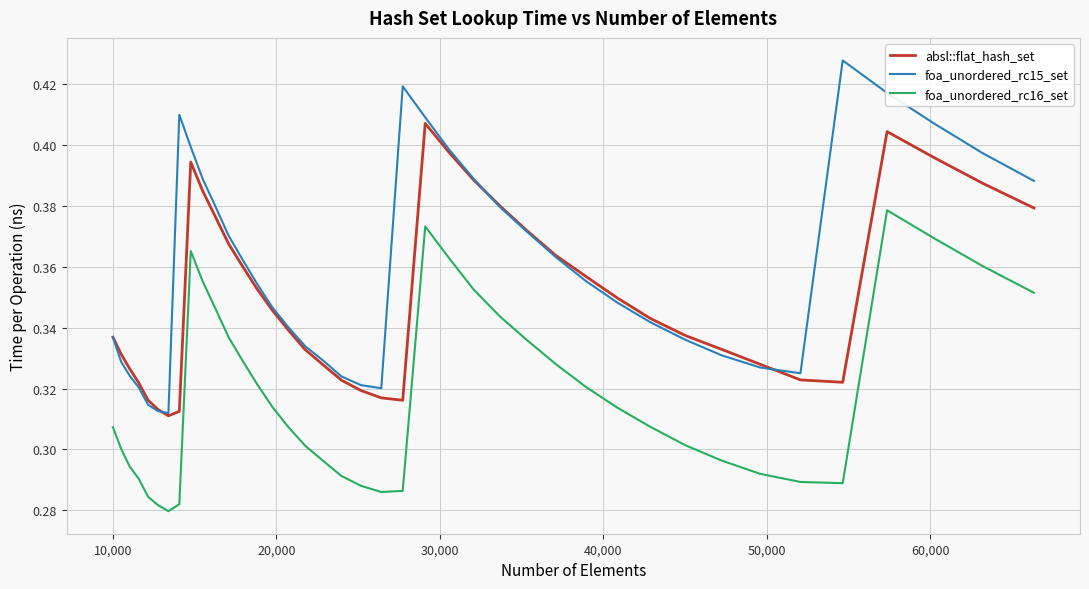

Rank the series by their average value, from highest to lowest.

foa_unordered_rc15_set, absl::flat_hash_set, foa_unordered_rc16_set